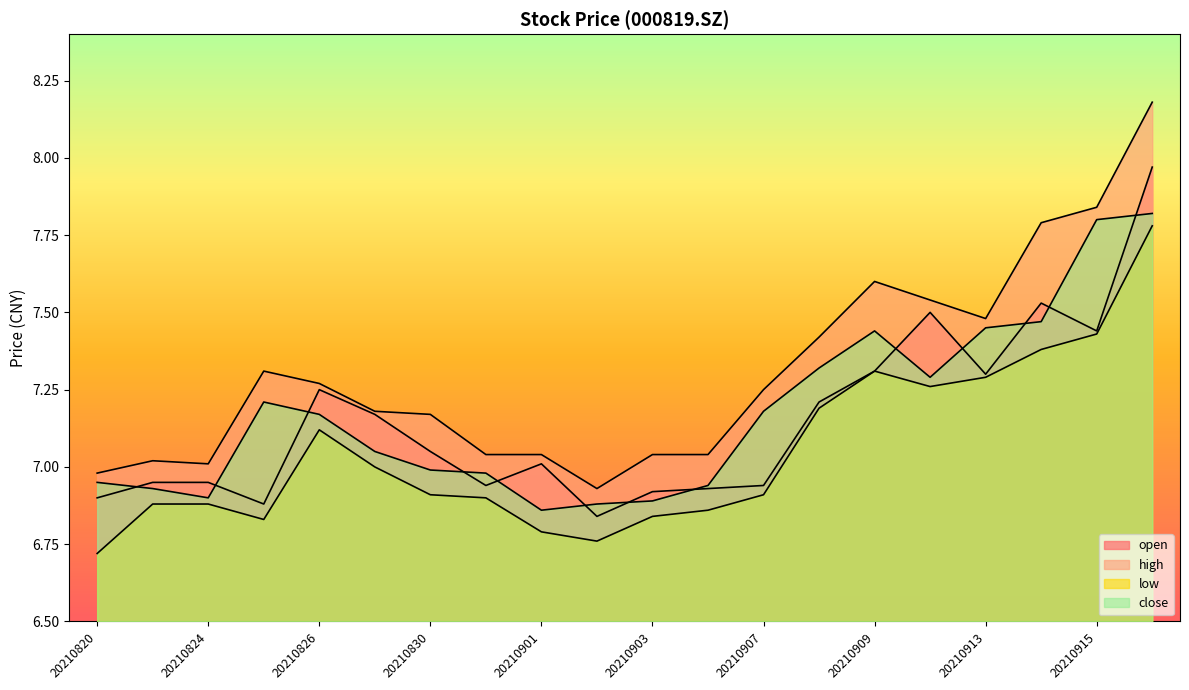

Which series has the largest total across all categories?

high